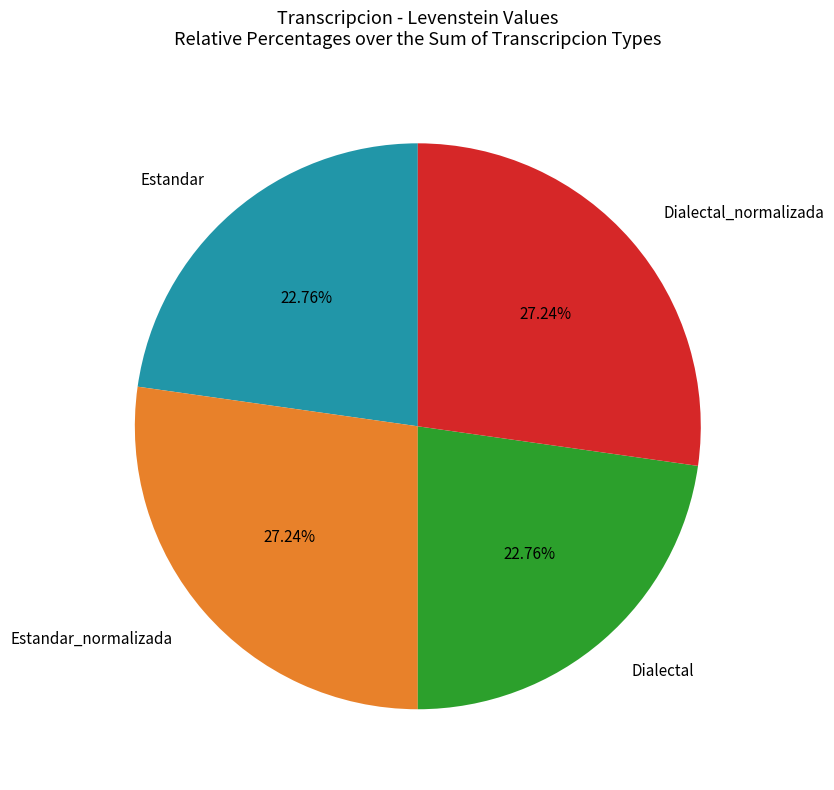

To the nearest percent, what portion does Dialectal_normalizada represent?

27%